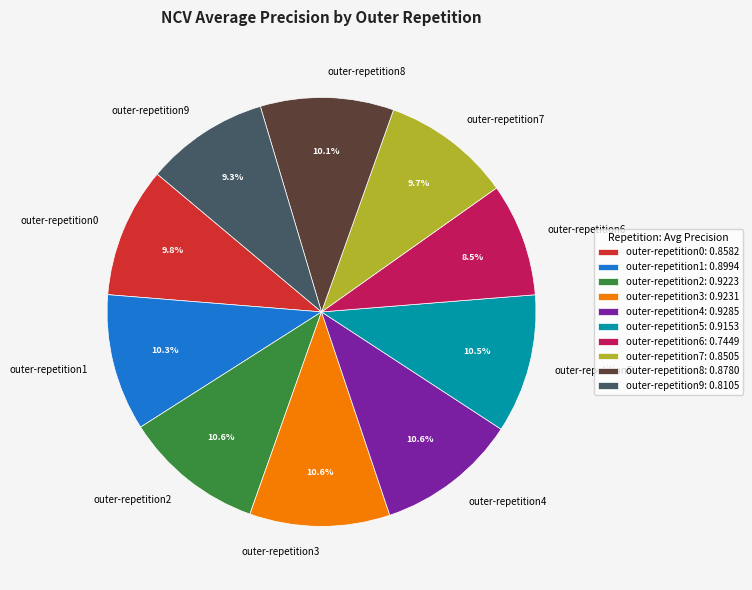

To the nearest percent, what is the combined percentage of outer-repetition9 and outer-repetition0?

19%